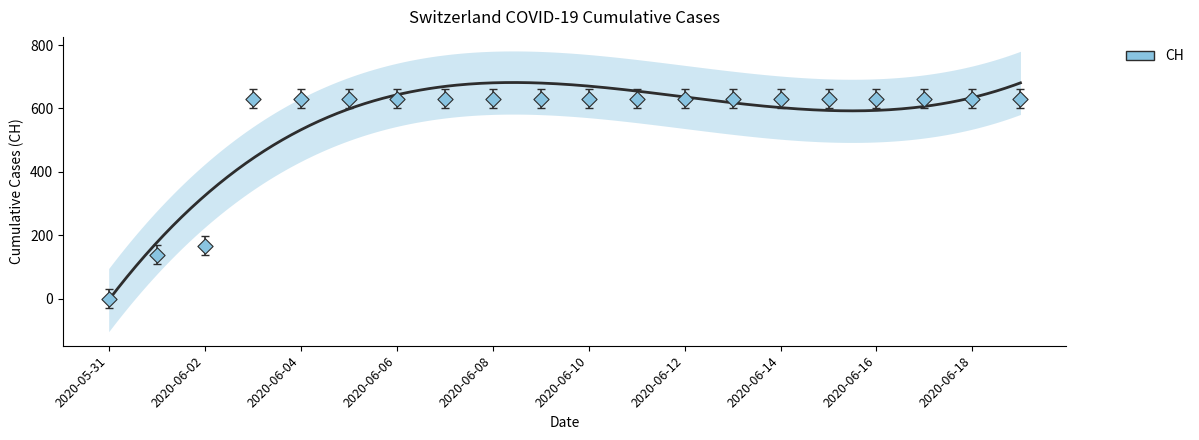

Which has a higher value, 2020-06-07 or 2020-06-16?

2020-06-07